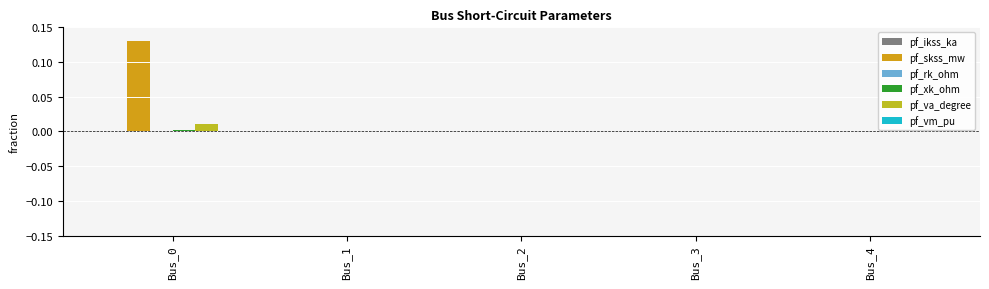

How many series are shown in this chart?

5